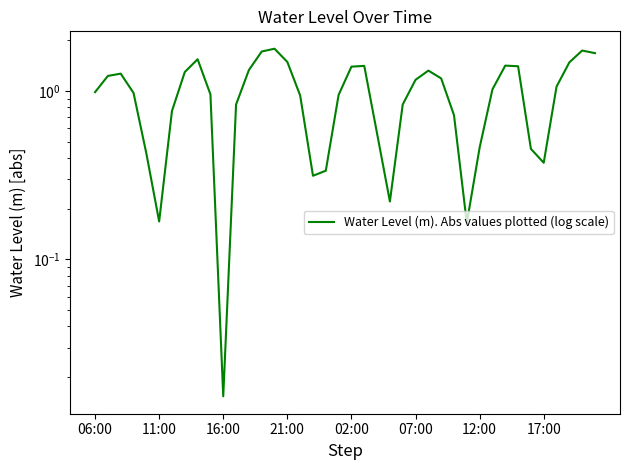

The chart shows a value of 1.5 at 16. True or false?

False